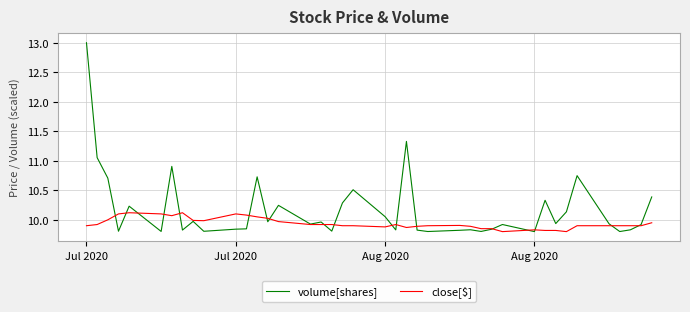

What is the greatest value displayed?

13.0